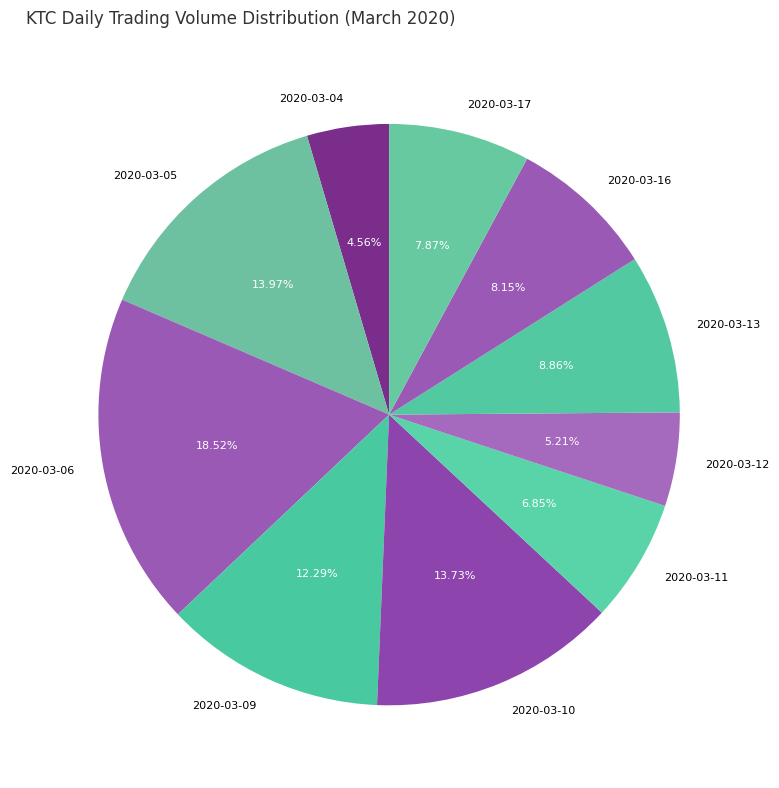

What percentage is the 2020-03-16 slice, to the nearest percent?

8%